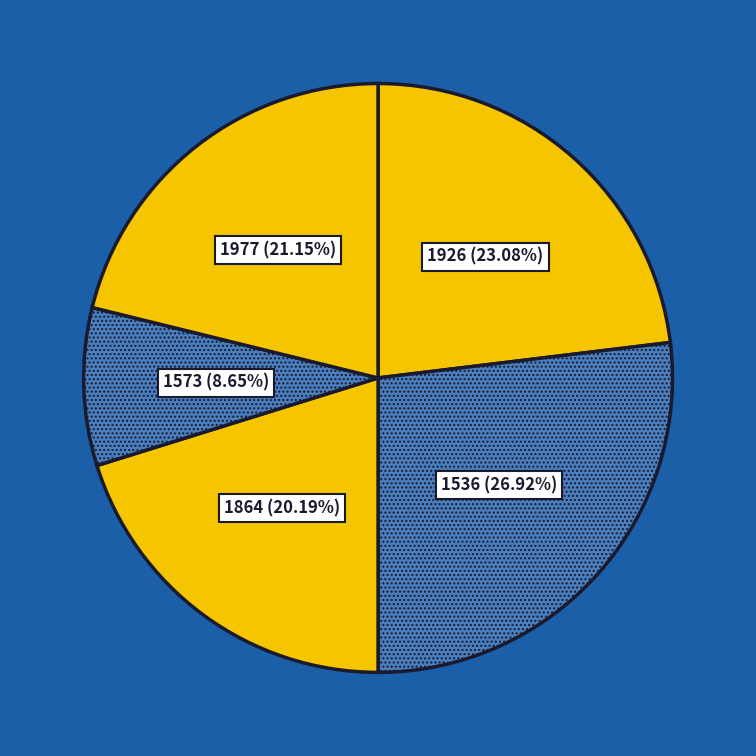

What is the ratio of the value at 1977 to the value at 1864?

1.0